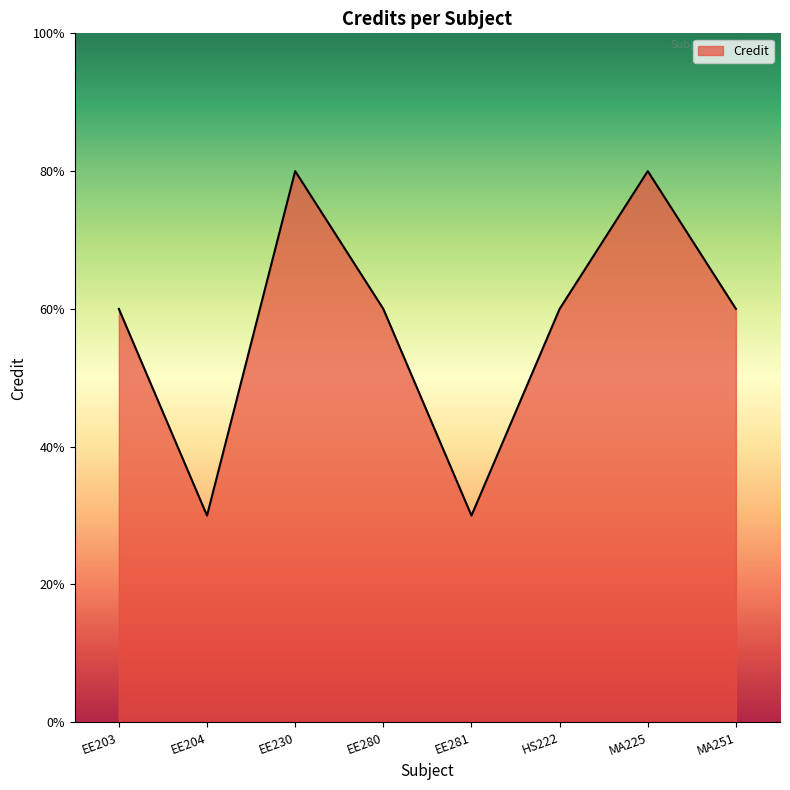

How many interior local valleys (lower than both neighbors) does the data have?

2